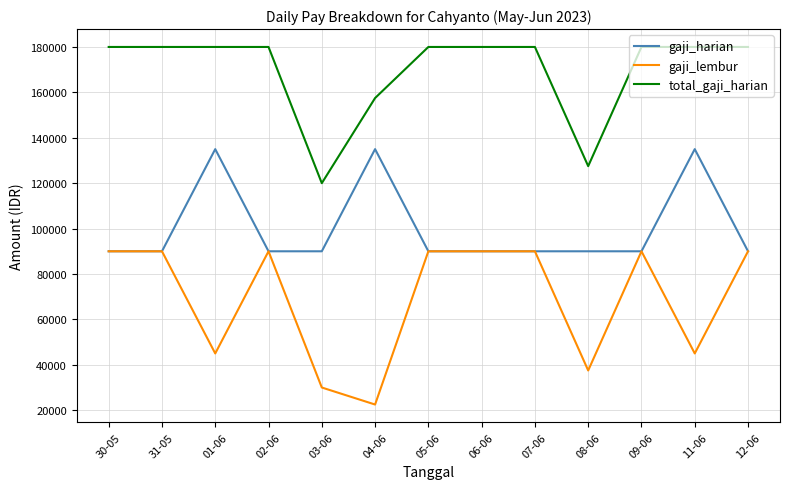

The value of gaji_lembur at 03-06 is 30000. True or false?

True